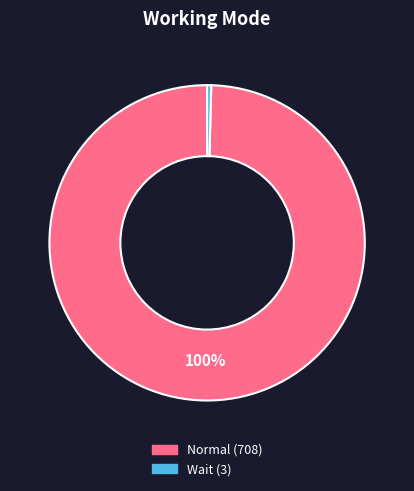

To the nearest percent, what portion does Normal represent?

100%